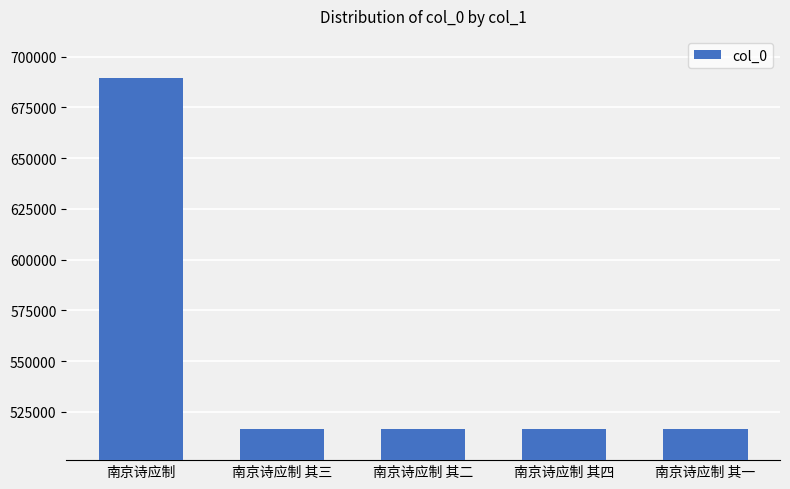

How many values are below 516698?

2